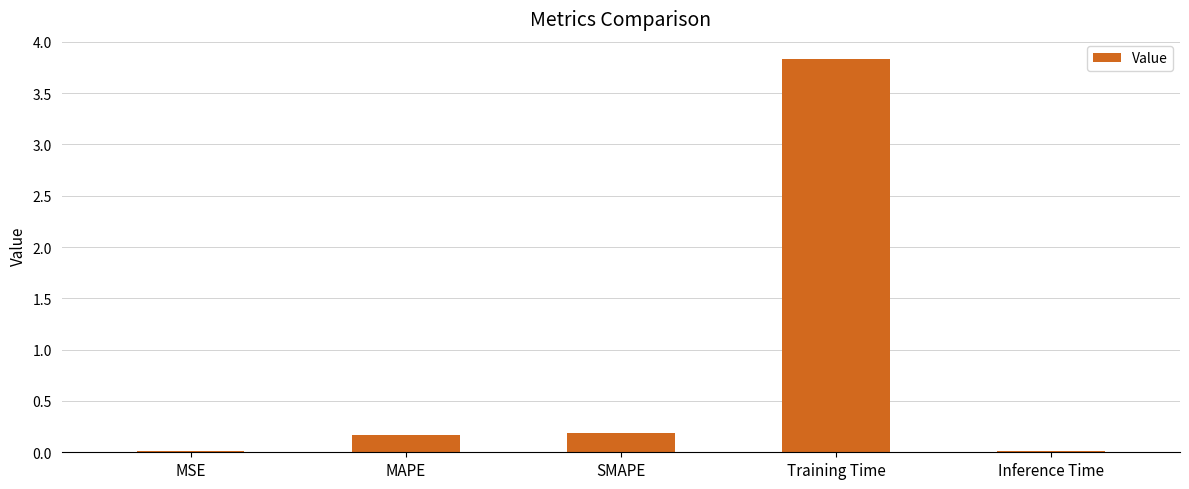

What is the sum of all values?

4.2